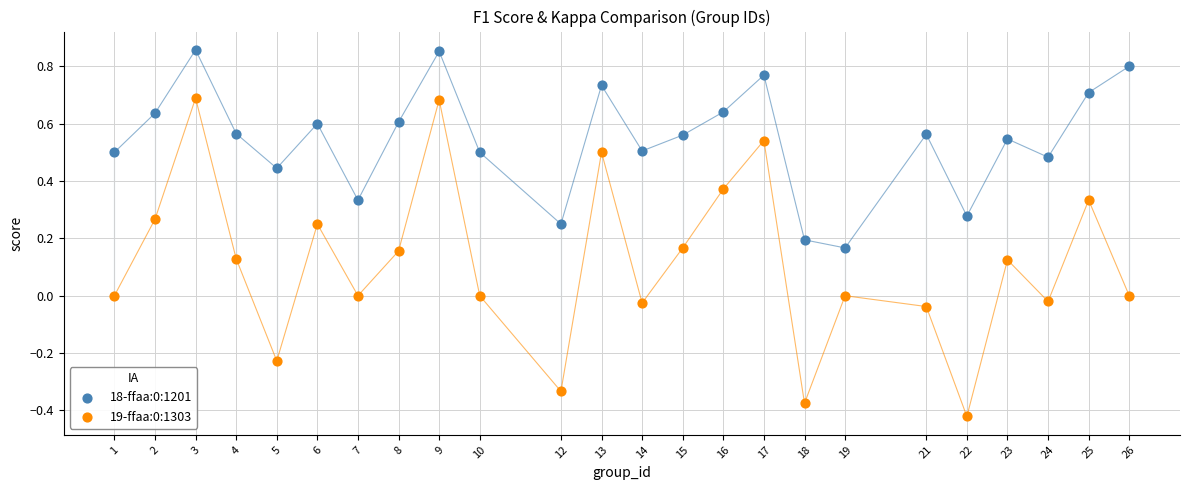

What is the X range (max minus min) for the scatter plot?

25.0